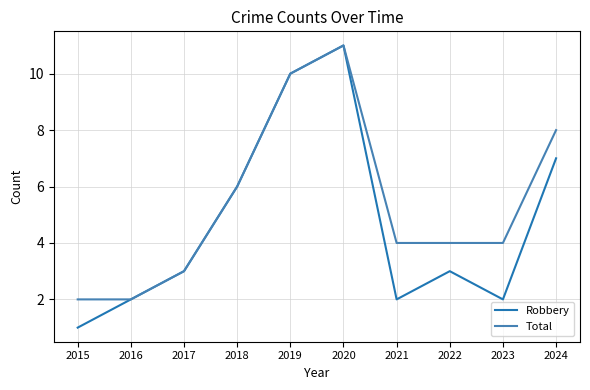

How many lines are shown in the chart?

2